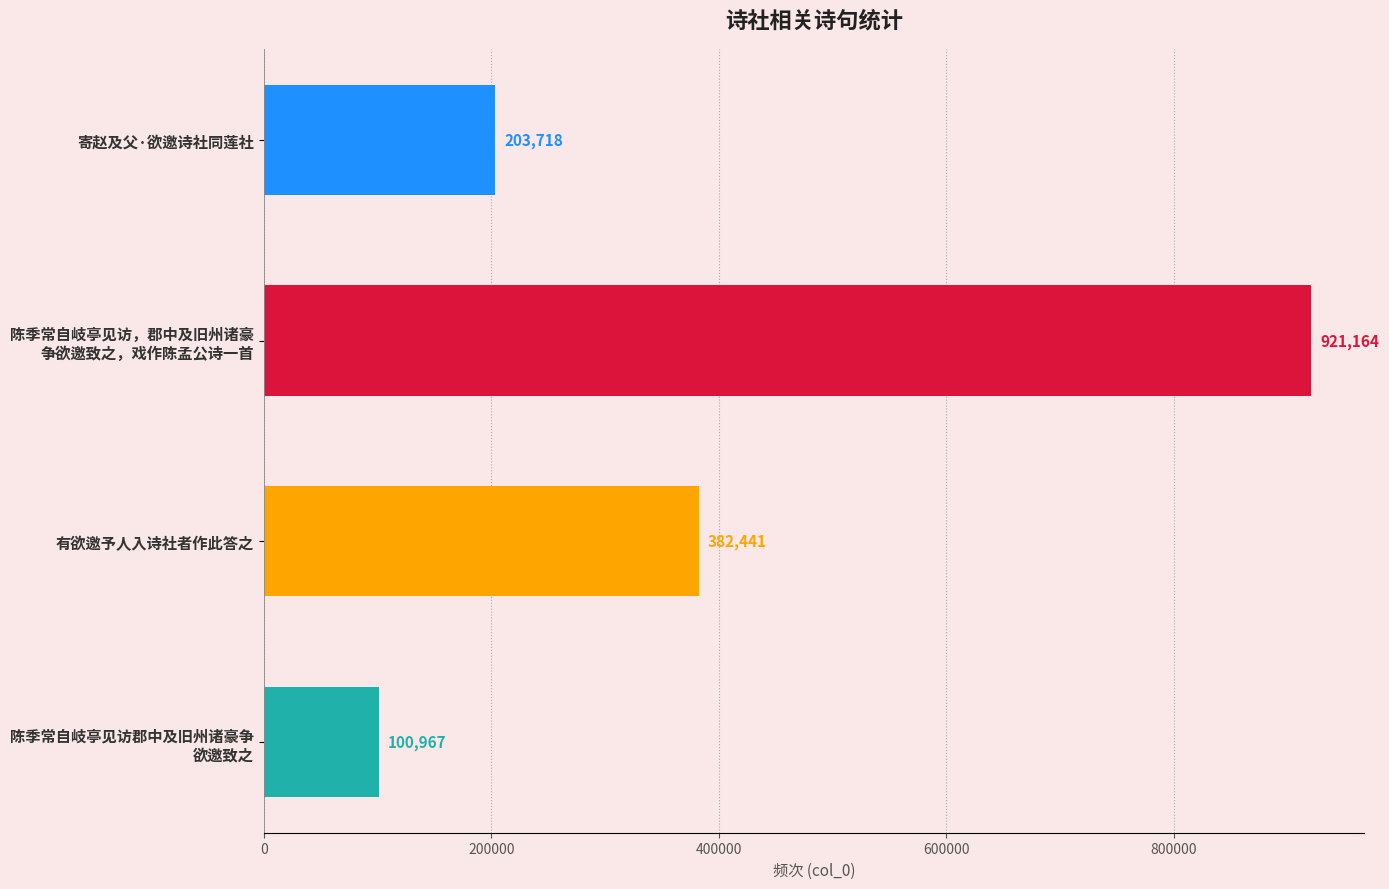

How many bars are there in total?

4